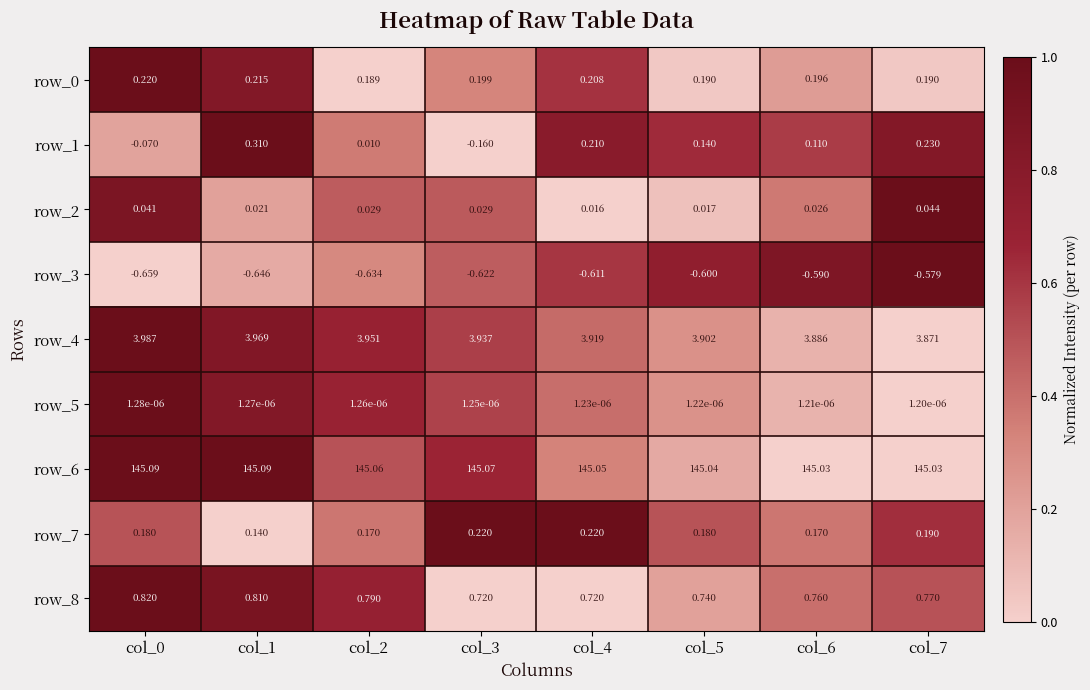

Count the number of data series in this chart.

9